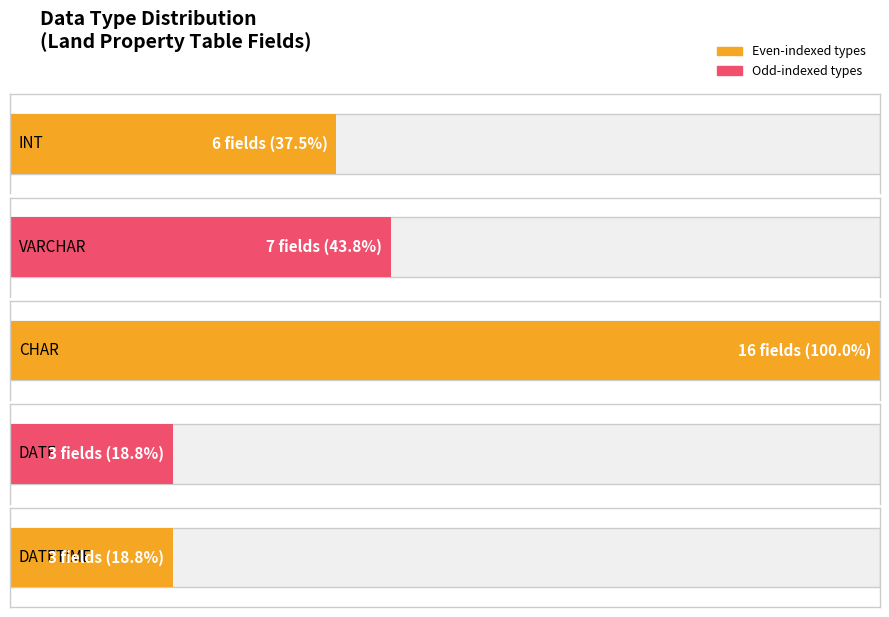

What is the label of the 3rd bar from the right?

CHAR